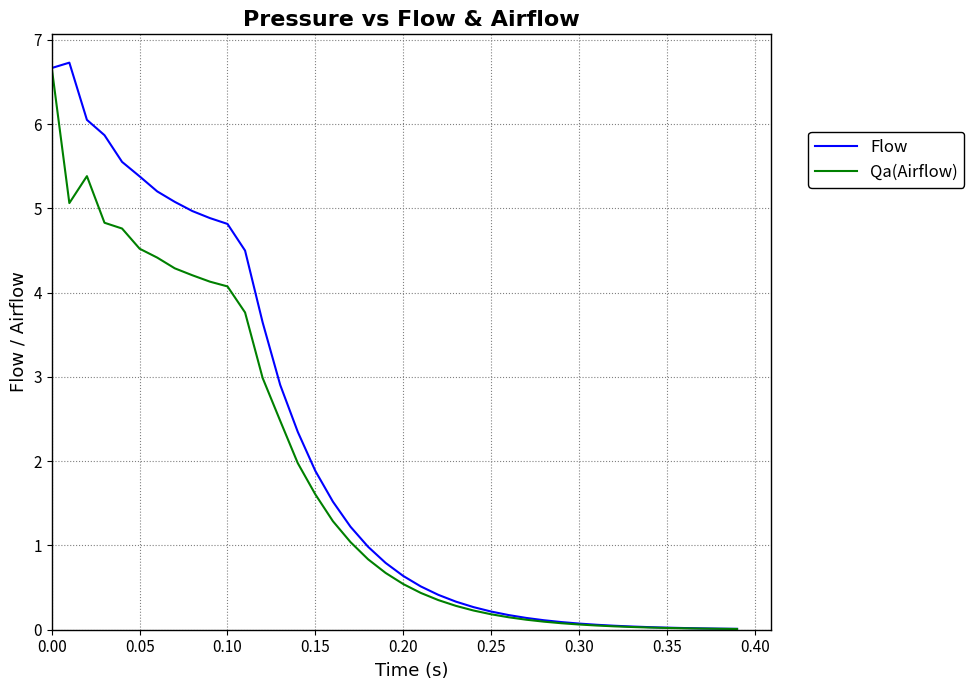

What is the maximum value shown in the chart?

6.7